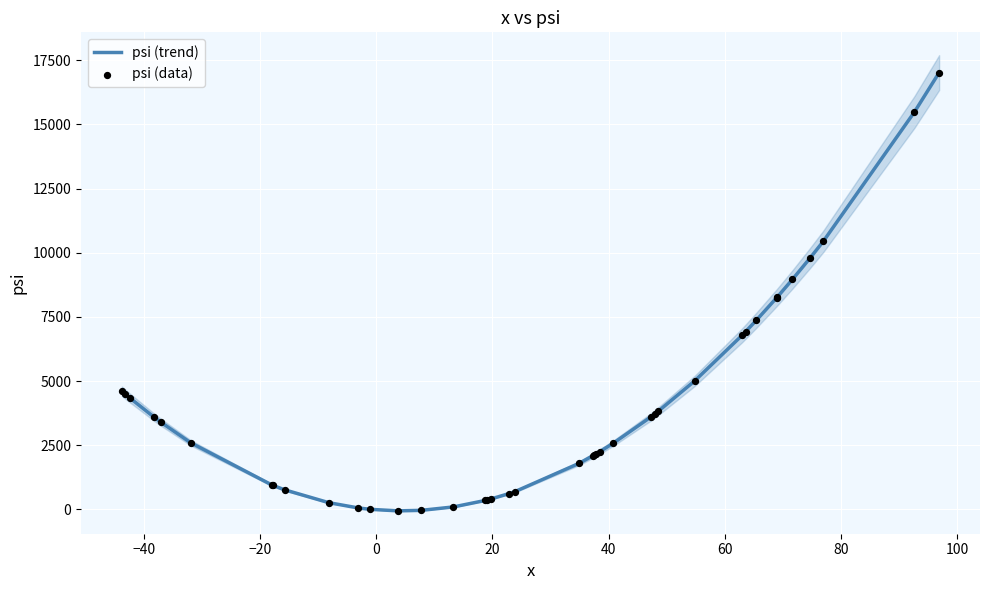

At how many categories does at least one series exceed 4719?

18